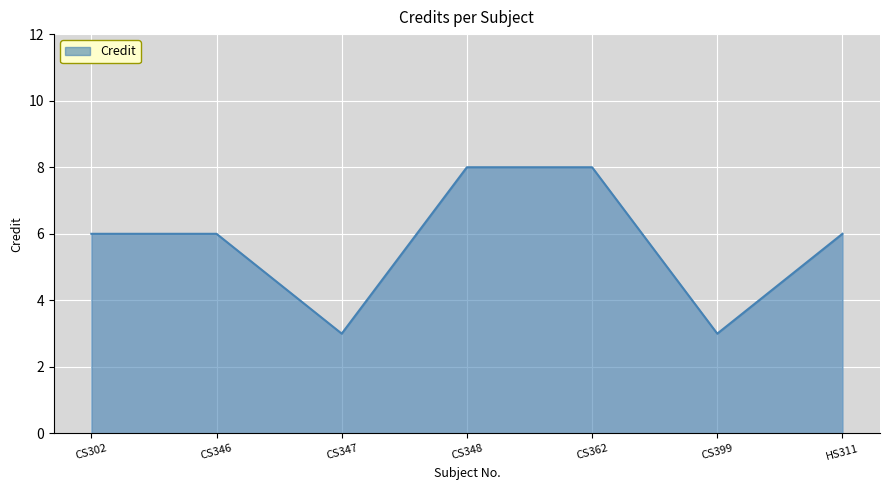

Which has a higher value, HS311 or CS347?

HS311